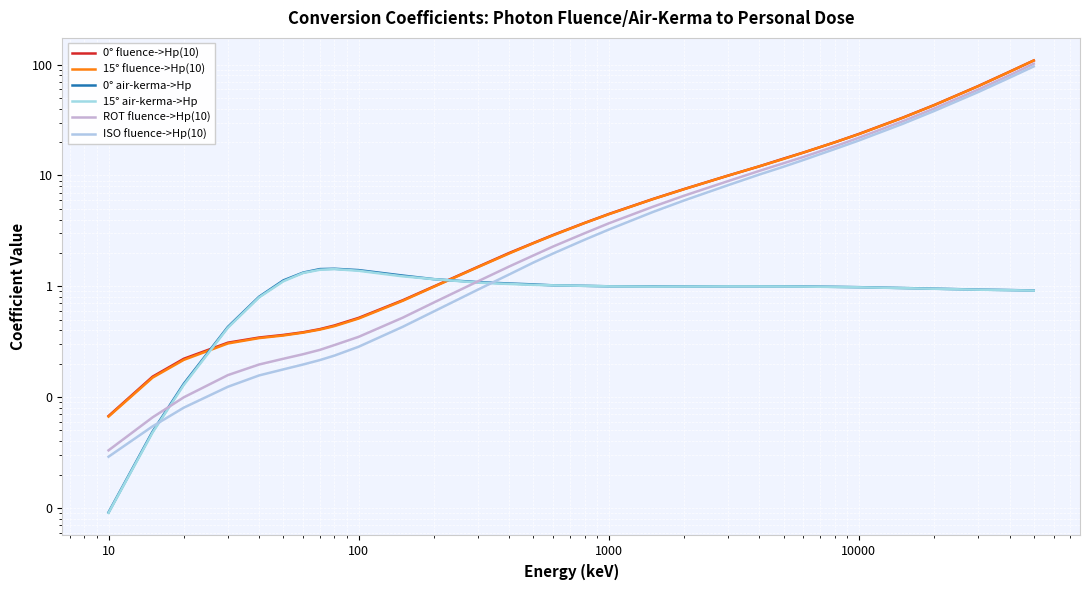

True or false: 15° fluence->Hp(10) and 0° air-kerma->Hp intersect in this chart.

True